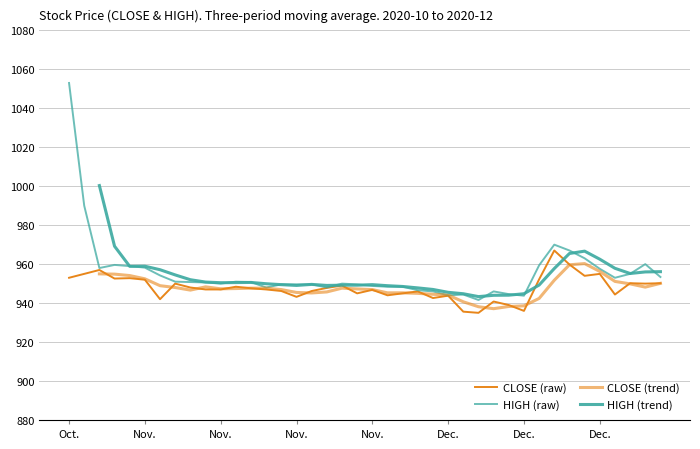

Which series has the largest range (max minus min)?

HIGH